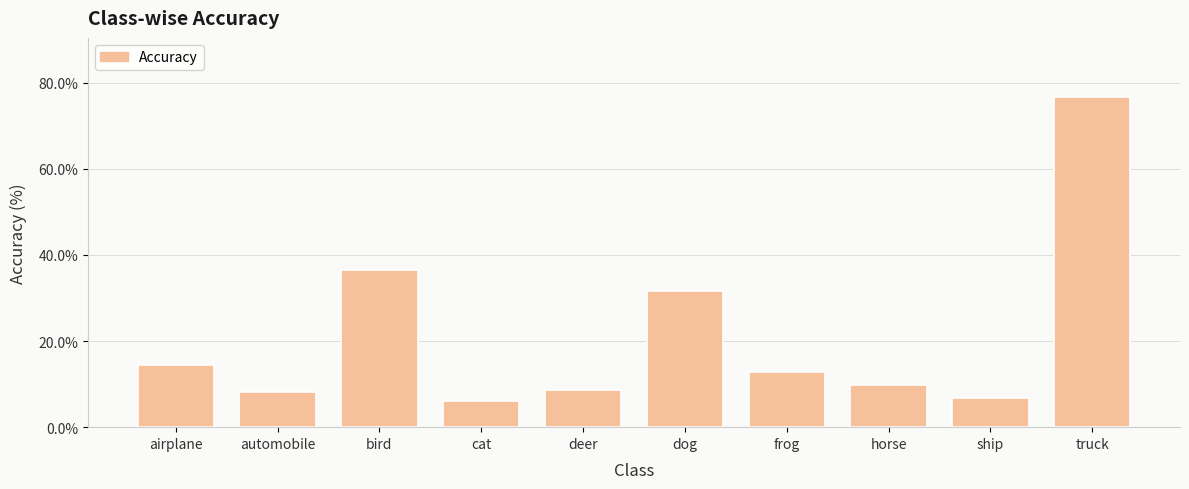

The chart shows a value of 36.5 at bird. True or false?

True